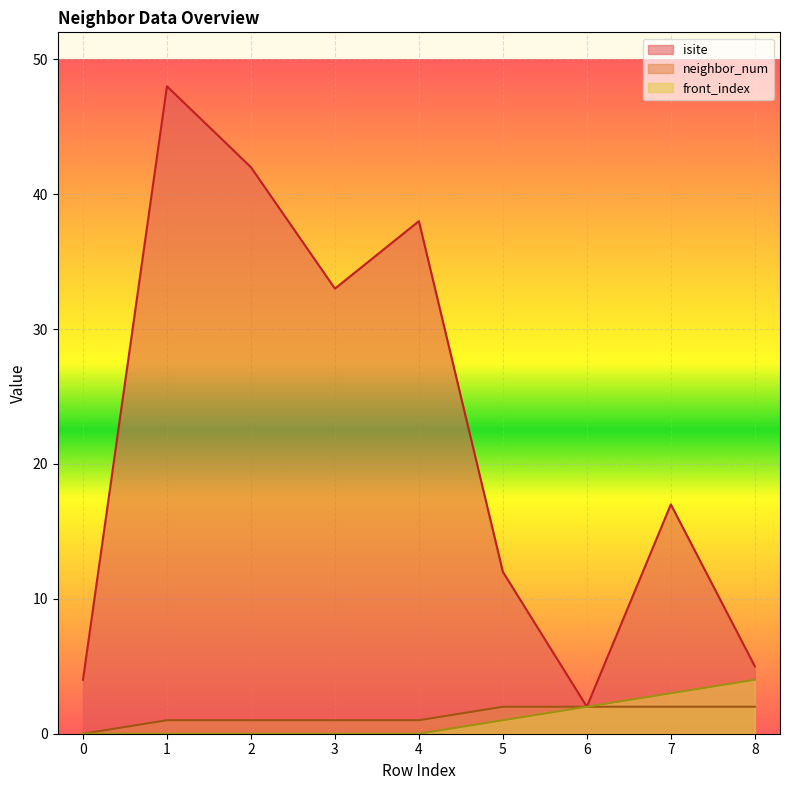

How many lines are shown in the chart?

3